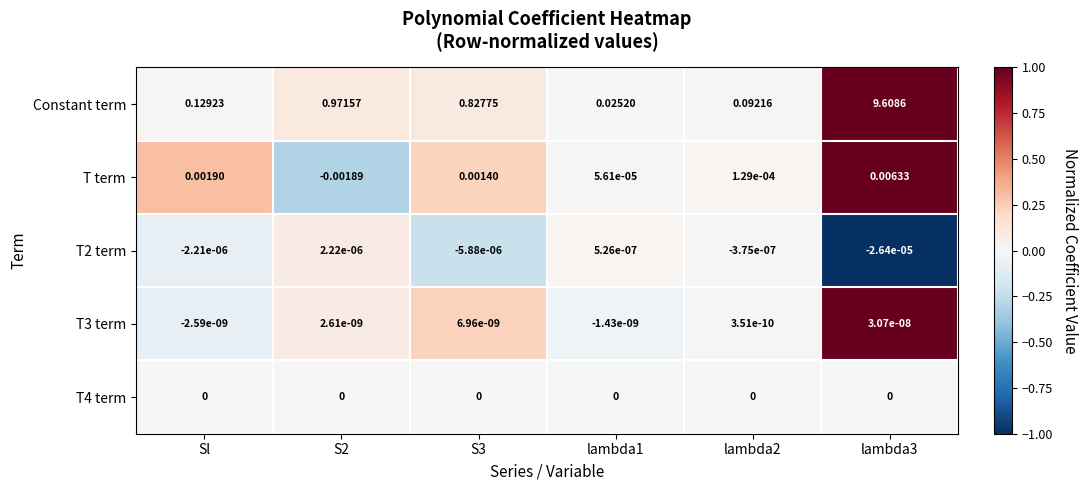

Which series changed the most between lambda1 and lambda2?

Constant term